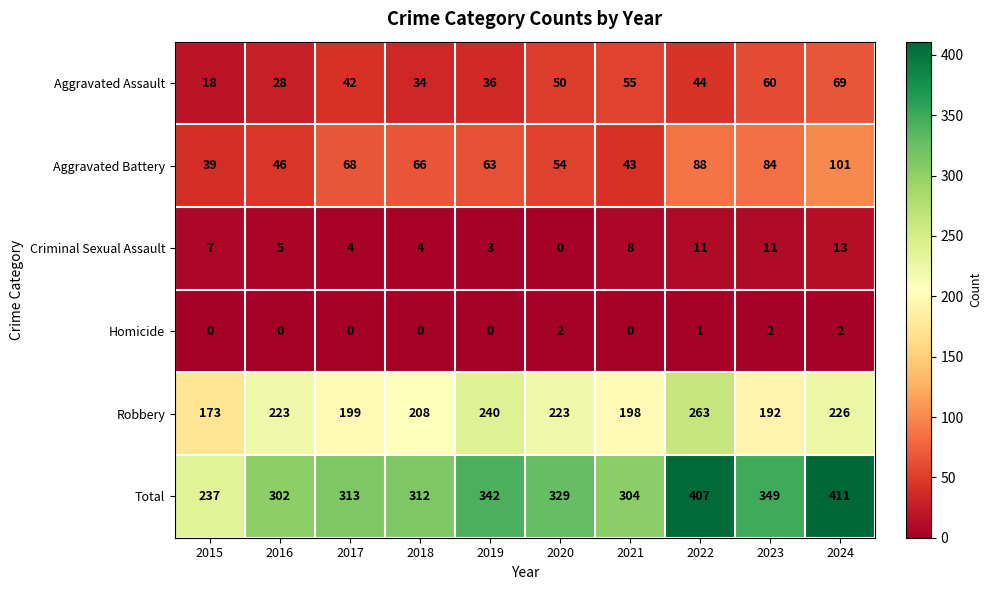

Rank the series at 2022 from lowest to highest value.

Homicide, Criminal Sexual Assault, Aggravated Assault, Aggravated Battery, Robbery, Total